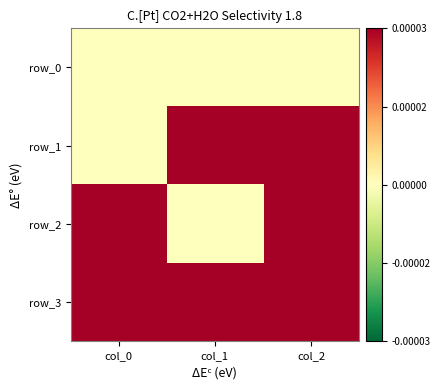

True or false: row_3 has a value of 0 at col_1.

False